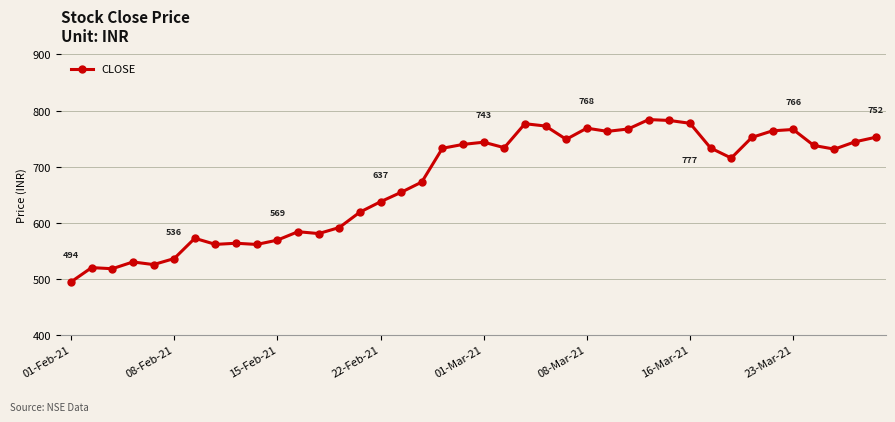

What is the difference between the maximum and minimum values?

289.8